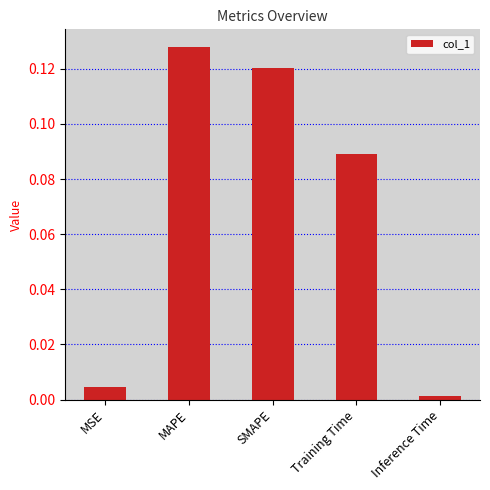

What is the change in value from MSE to SMAPE?

+0.1